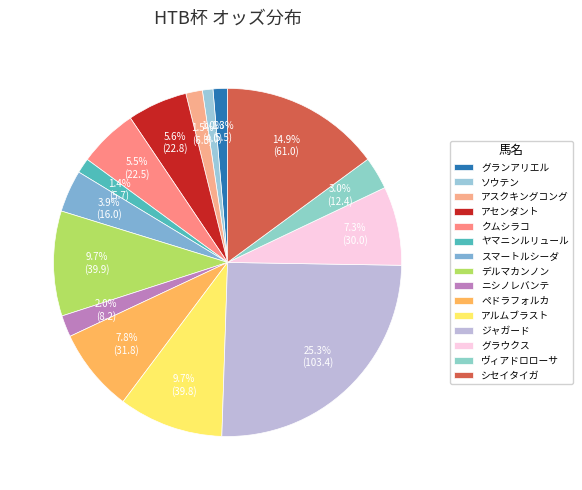

Which slice is the smallest?

ソウテン